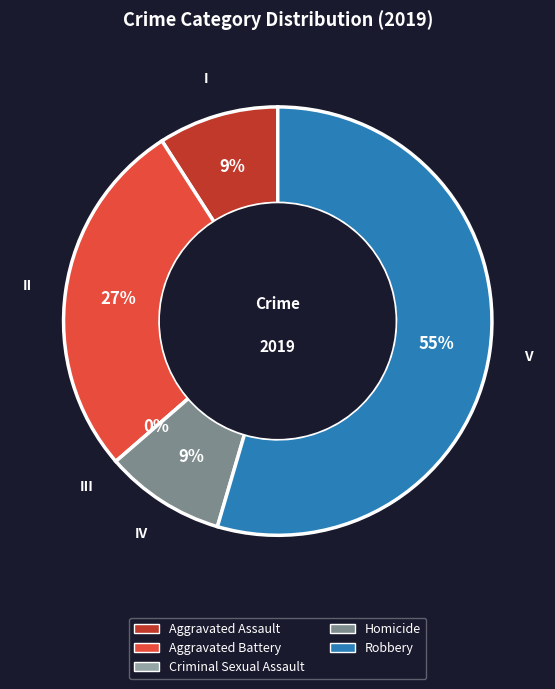

Combined, what portion of the pie is Homicide and Aggravated Assault?

18.2%